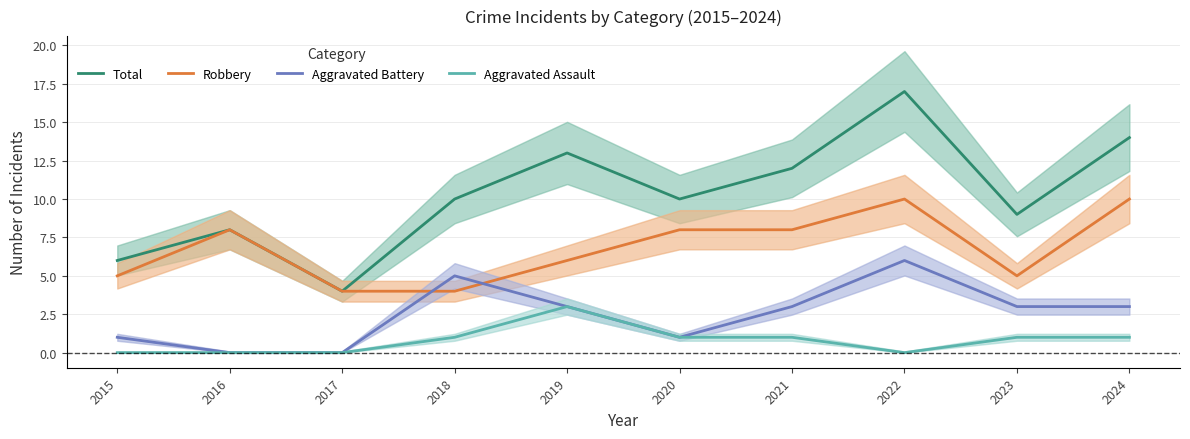

How many values in the Robbery series exceed 8?

2